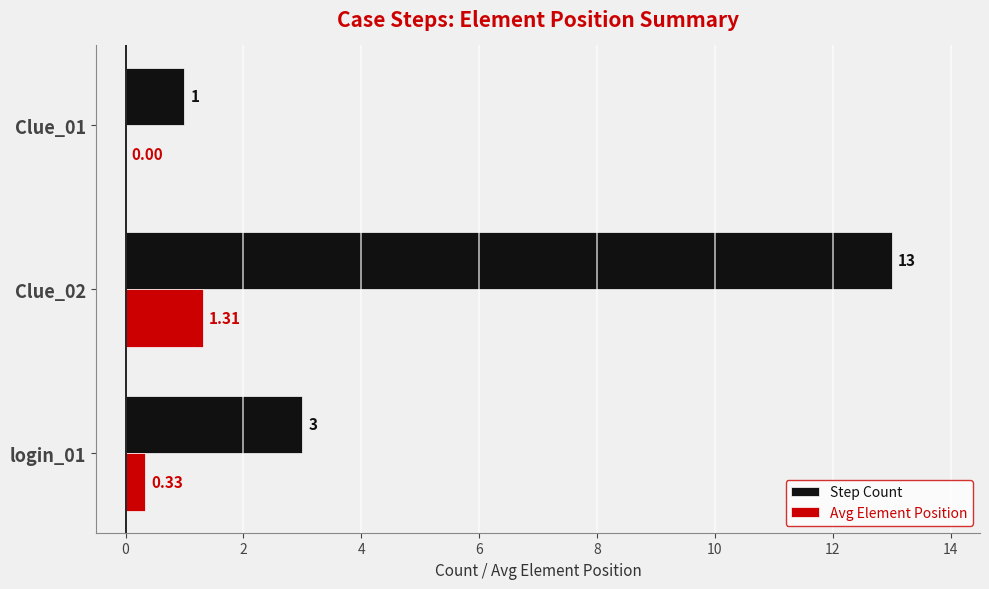

Which series changed the most between Clue_02 and Clue_01?

Step Count